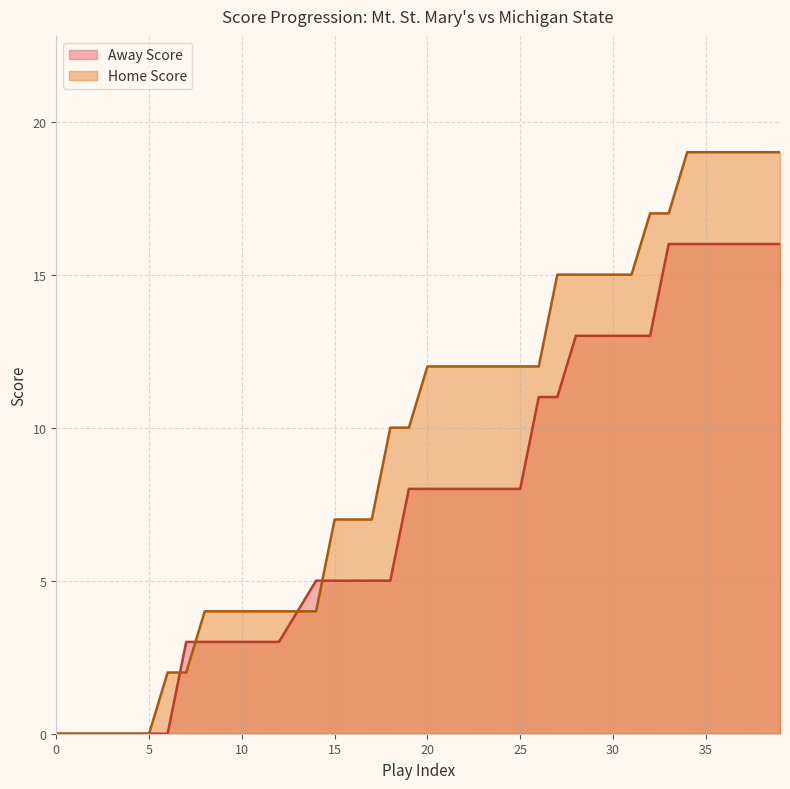

How many values in the Away Score series are below 8?

19